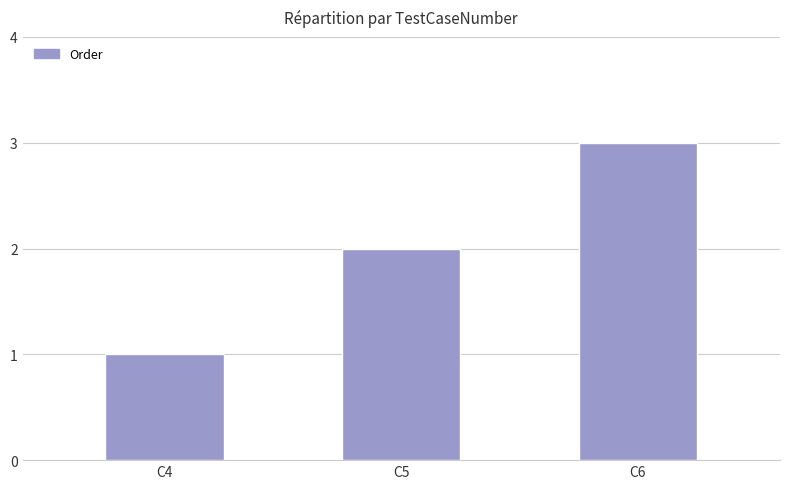

What is the smallest value displayed?

1